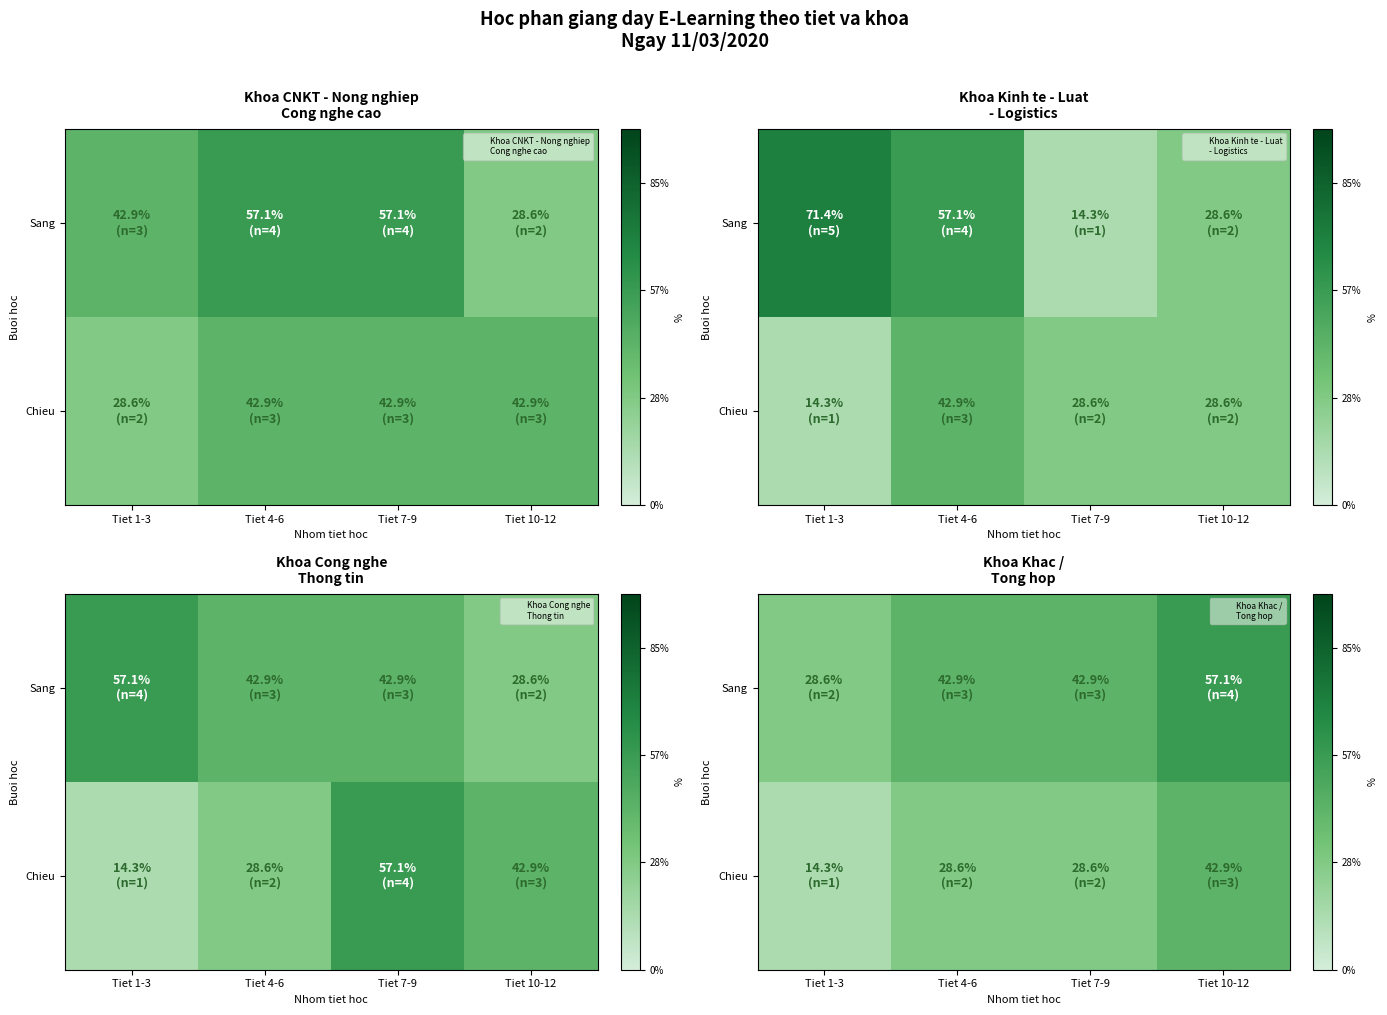

Which has a higher value, Tiet 1-3 or Tiet 4-6?

Tiet 4-6